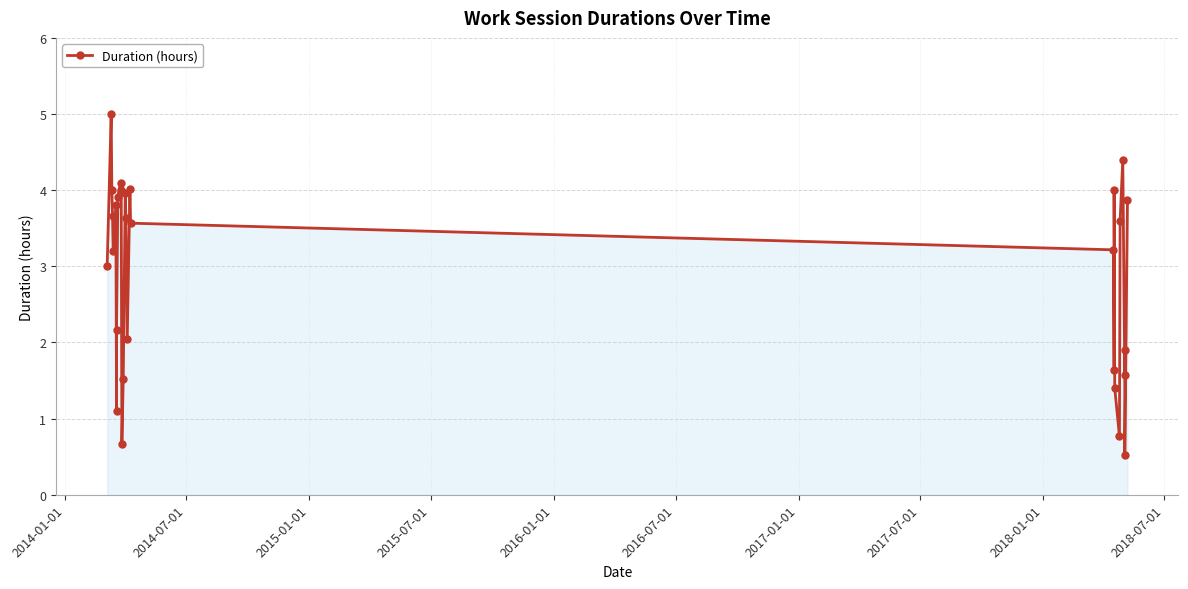

How many data points does each series have?

29